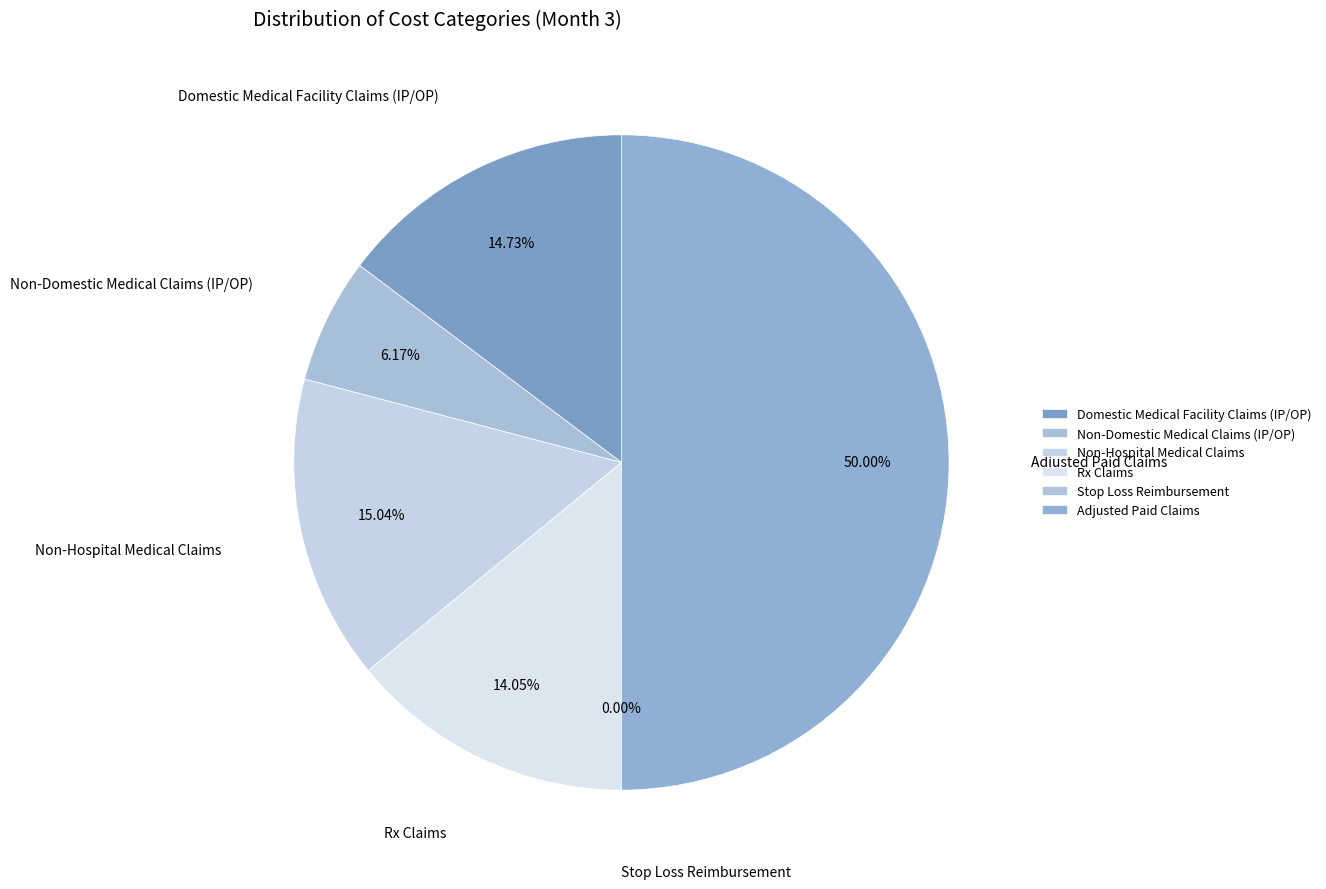

To the nearest percent, what is the difference between the Domestic Medical Facility Claims (IP/OP) and Rx Claims slice percentages?

1%